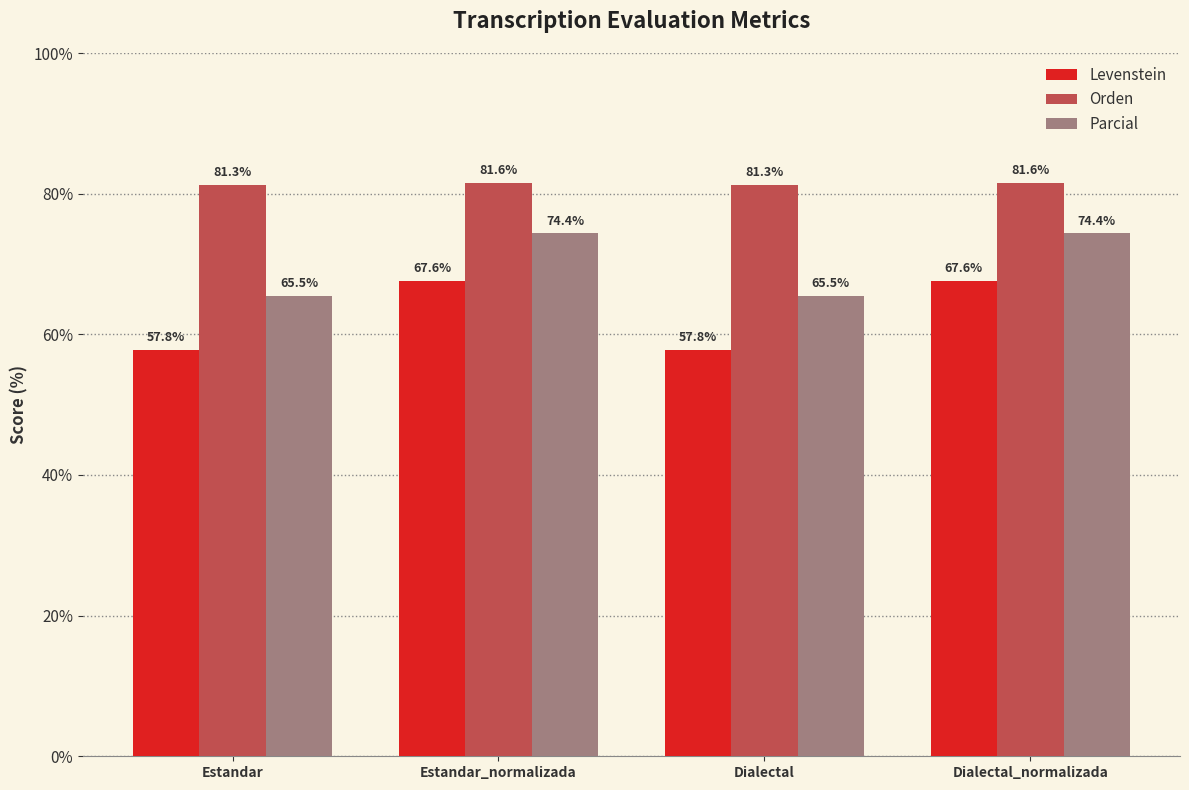

Is the value of Parcial at Dialectal greater than the value of Orden at Dialectal?

No